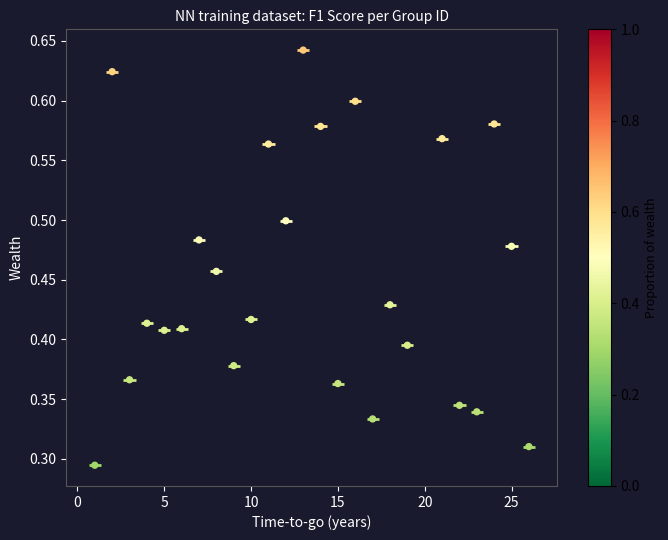

What is the range of X values (max minus min)?

25.0